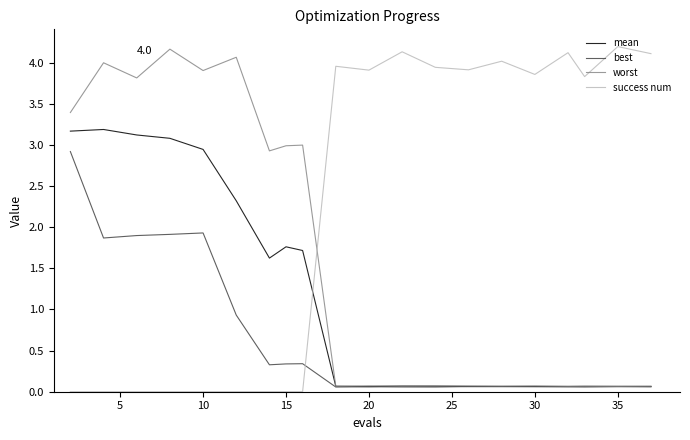

Which series has the largest total across all categories?

success num